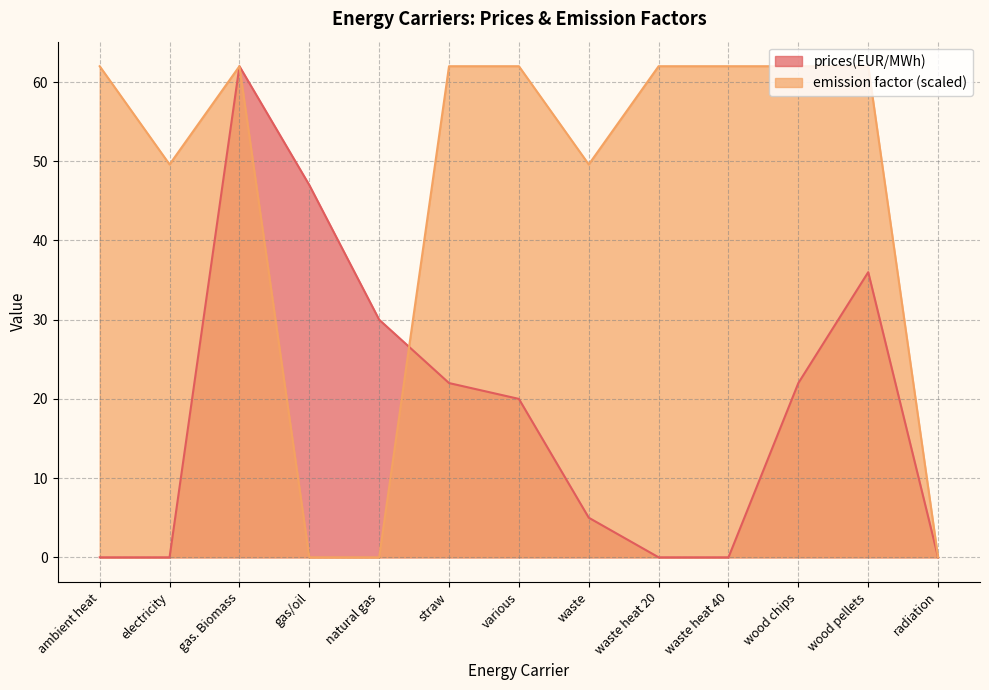

At which label is prices(EUR/MWh) closest to 31?

natural gas